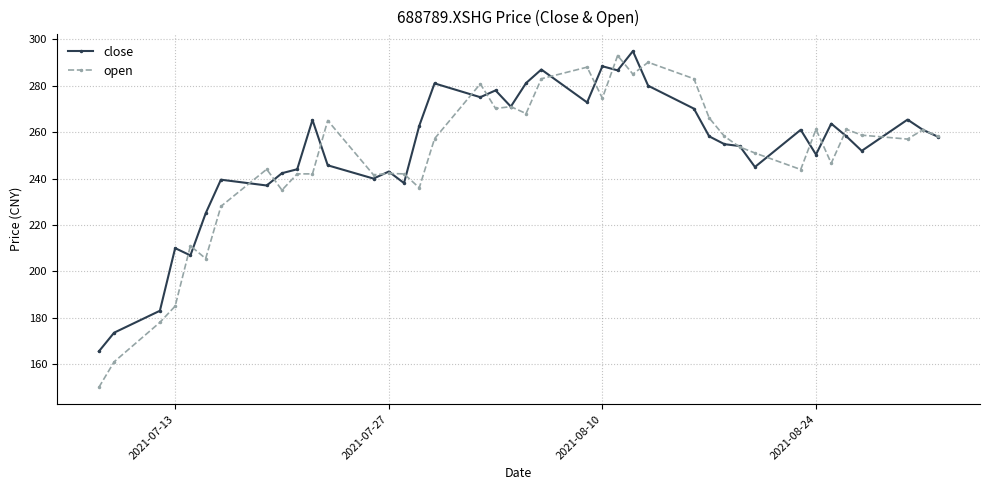

Rank the series by their maximum value, from lowest to highest.

open, close